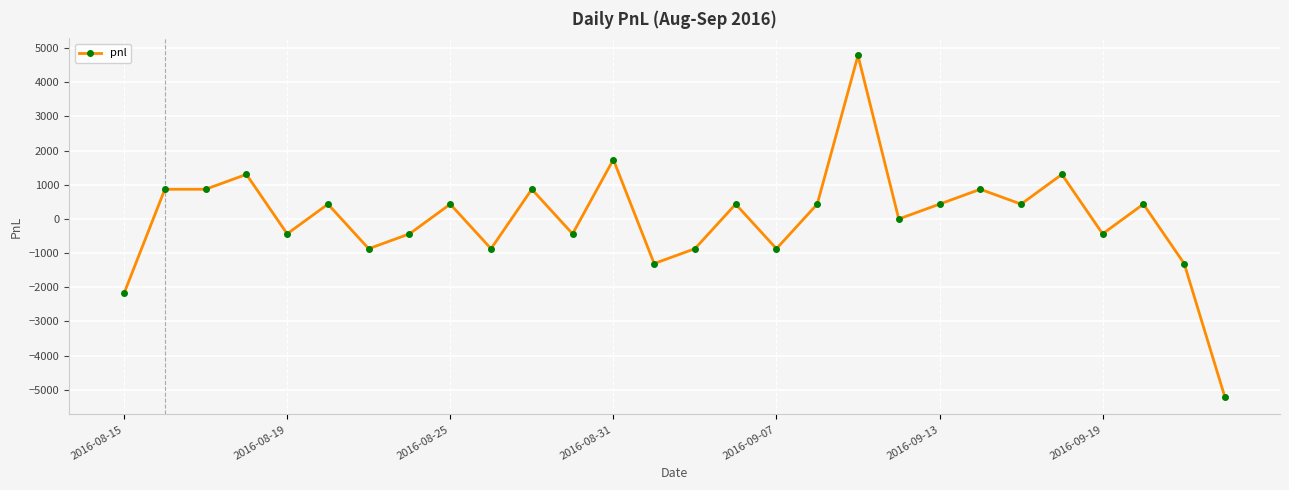

What is the maximum value shown in the chart?

4785